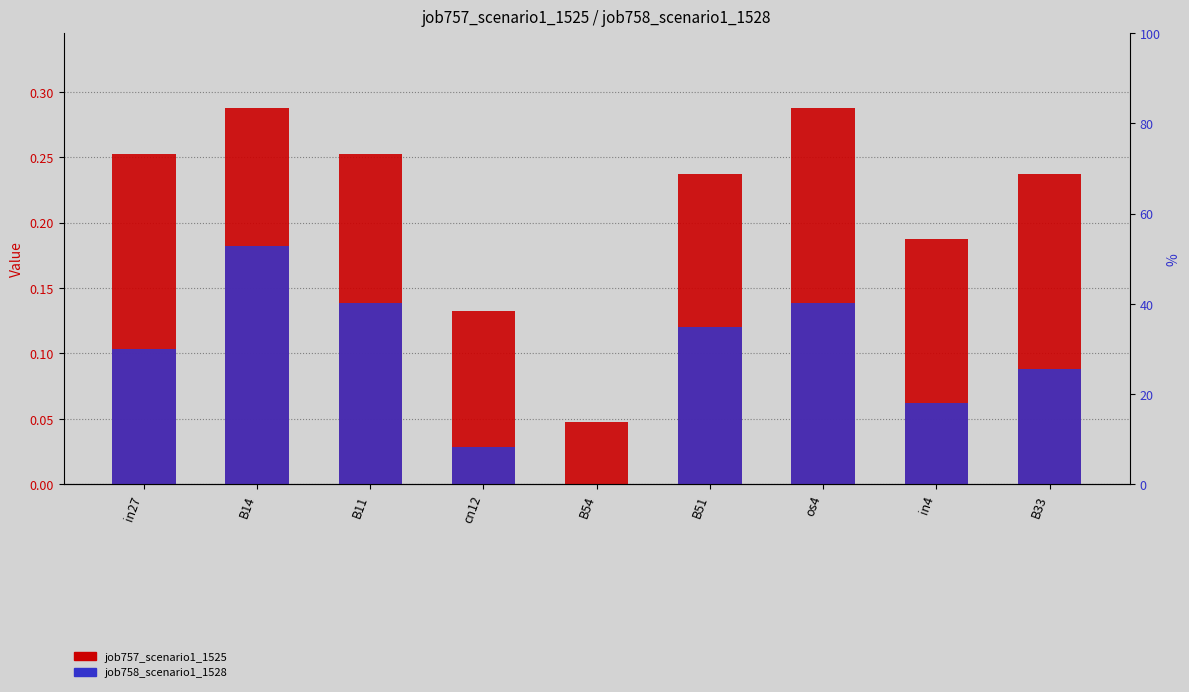

Rank the series at B14 from lowest to highest value.

job758_scenario1_1528, job757_scenario1_1525